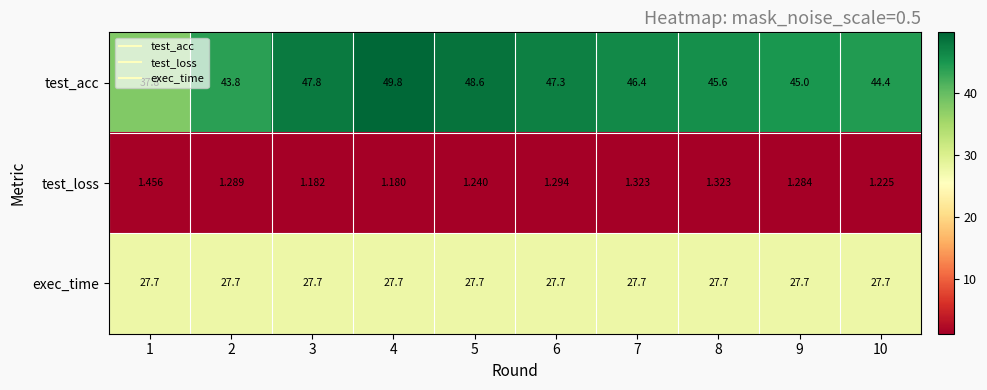

List the series in order of their overall mean, lowest first.

test_loss, exec_time, test_acc